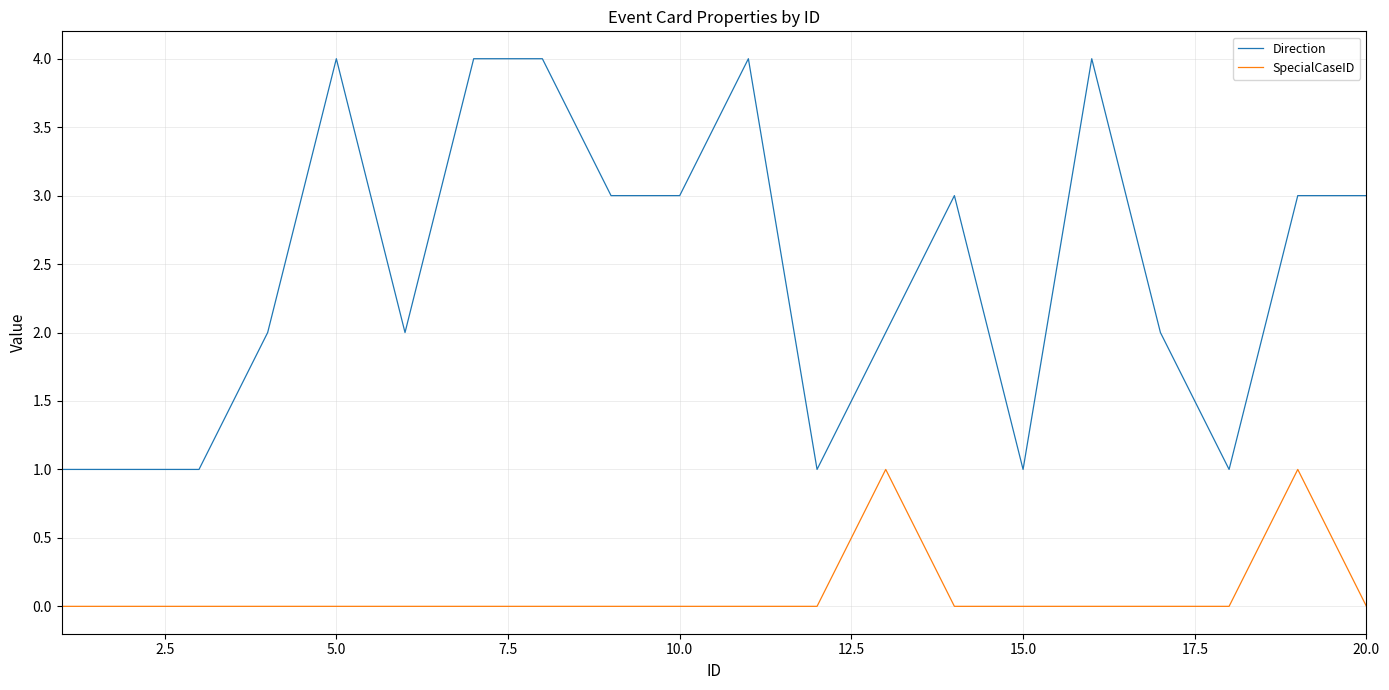

List the series in order of their peak value, lowest first.

SpecialCaseID, Direction